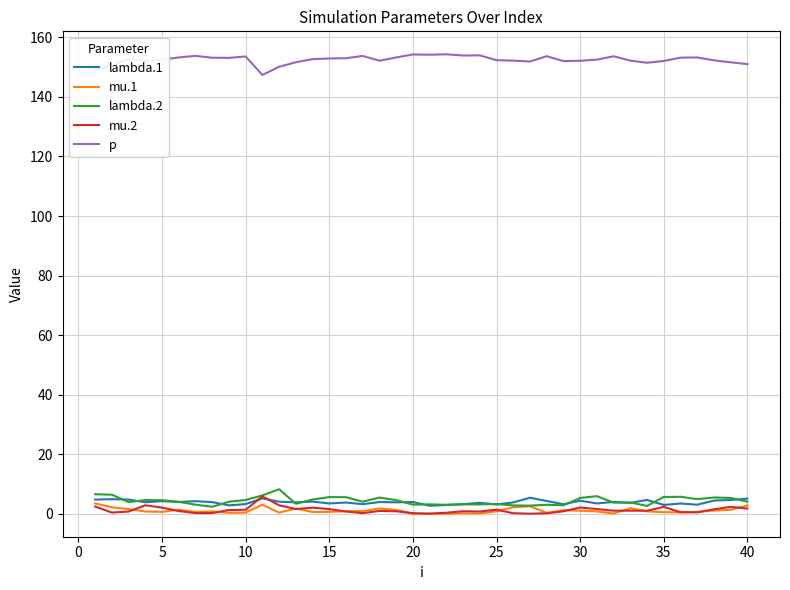

What is the maximum value for mu.1?

3.5